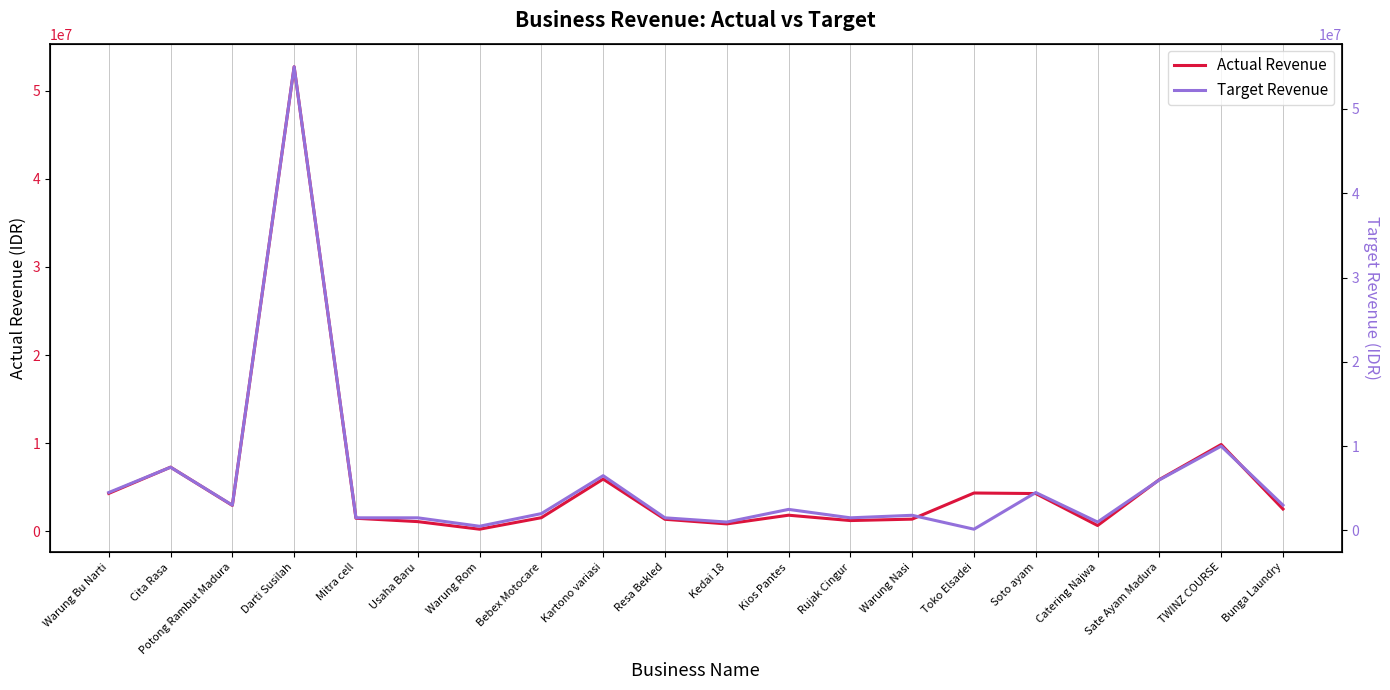

What is the sum of the Target Revenue values at Kedai 18 and Potong Rambut Madura?

4000000